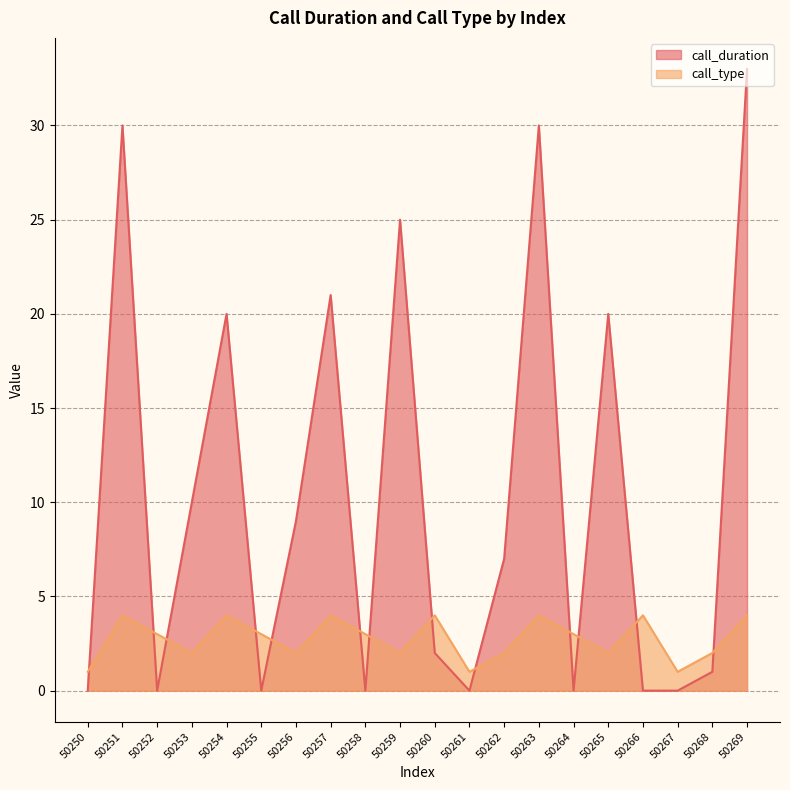

Which has a higher value, 50251 or 50255?

50251